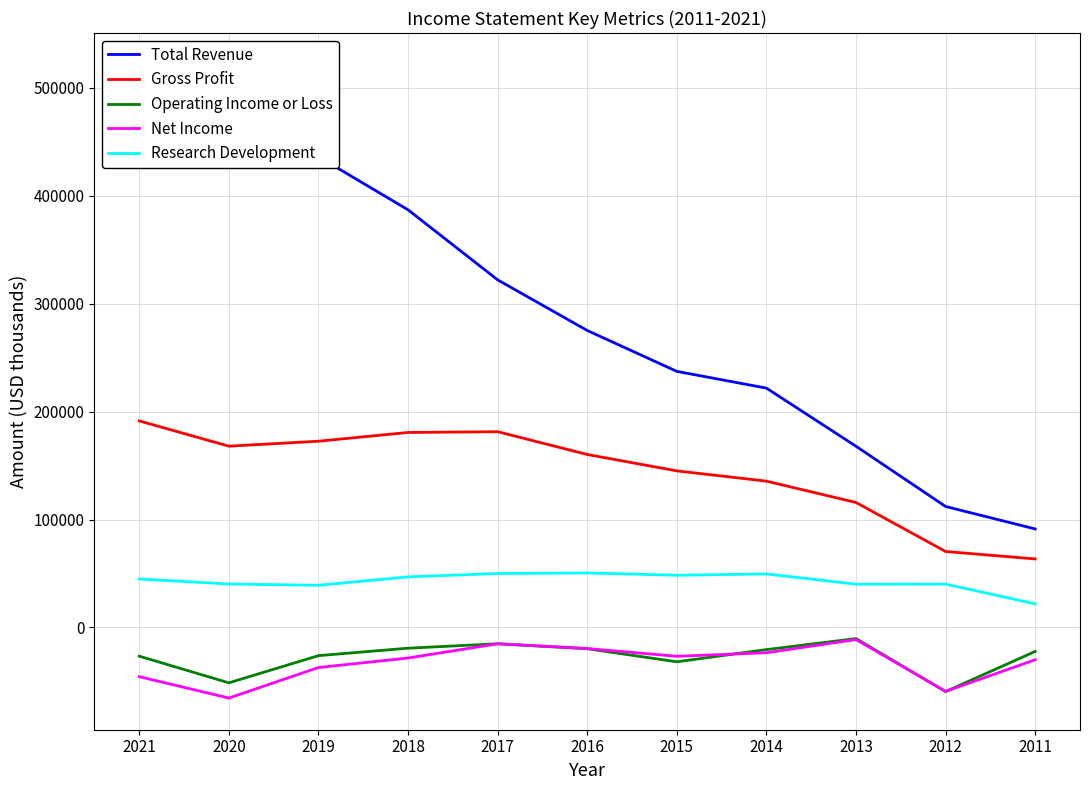

Where is the first local minimum for Gross Profit?

2020